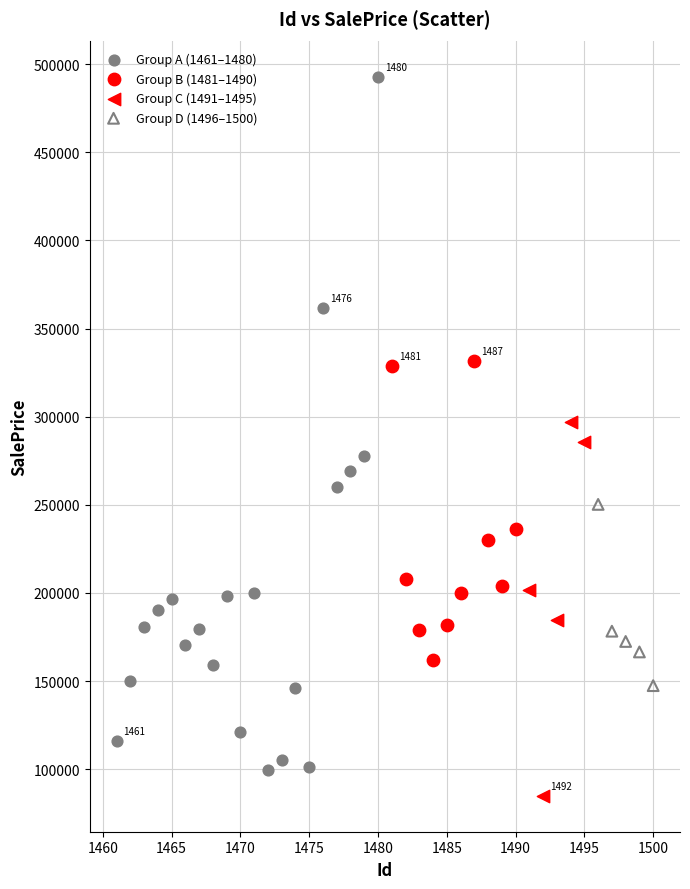

Which series contains the highest Y value?

Group A (1461–1480)